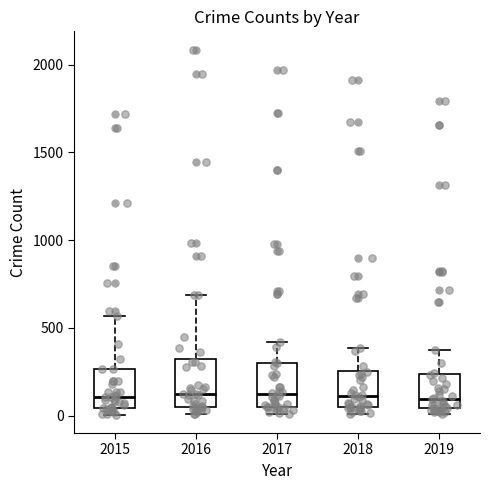

Where is the upper edge of the box at x = 2015 on the y-axis? The values are not printed on the chart, so give them approximately, as read against the axis.

250